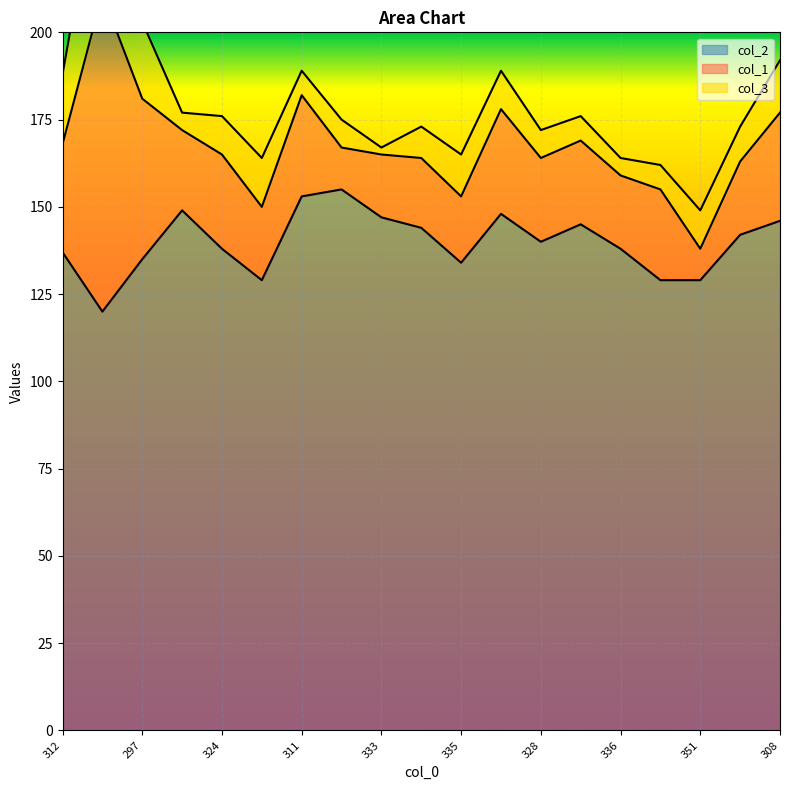

Which series has the largest total across all categories?

col_2